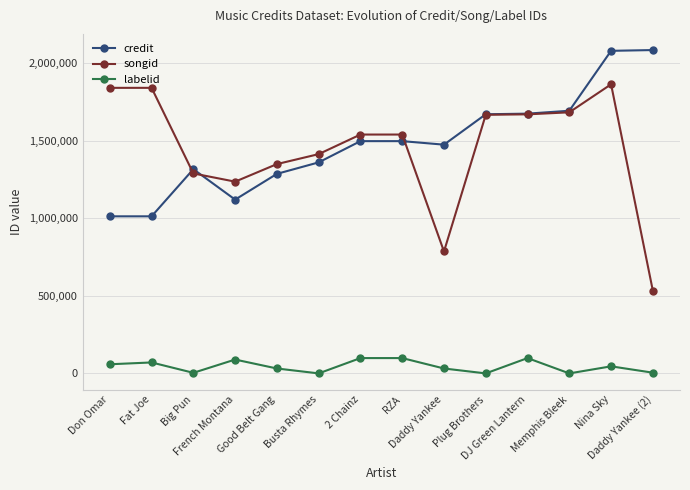

The value of credit at Daddy Yankee is 1474303. True or false?

True